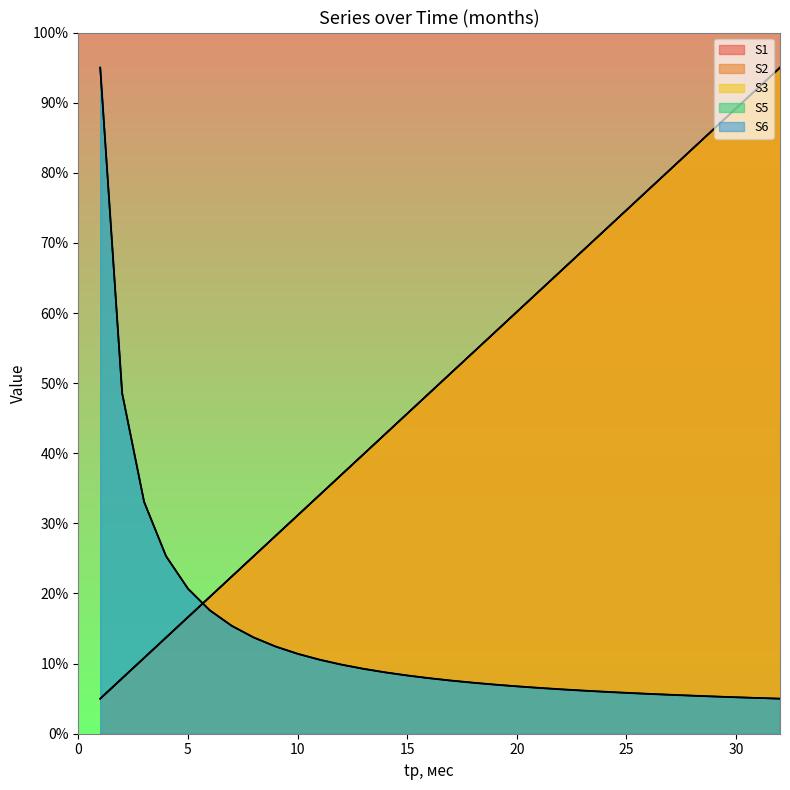

What is the value of the S6 point at the 27th from the left?

5.6